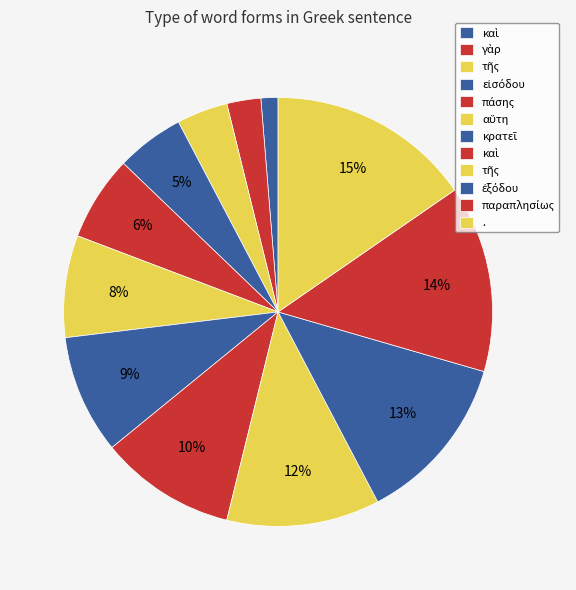

To the nearest percent, what is the average slice percentage?

8%